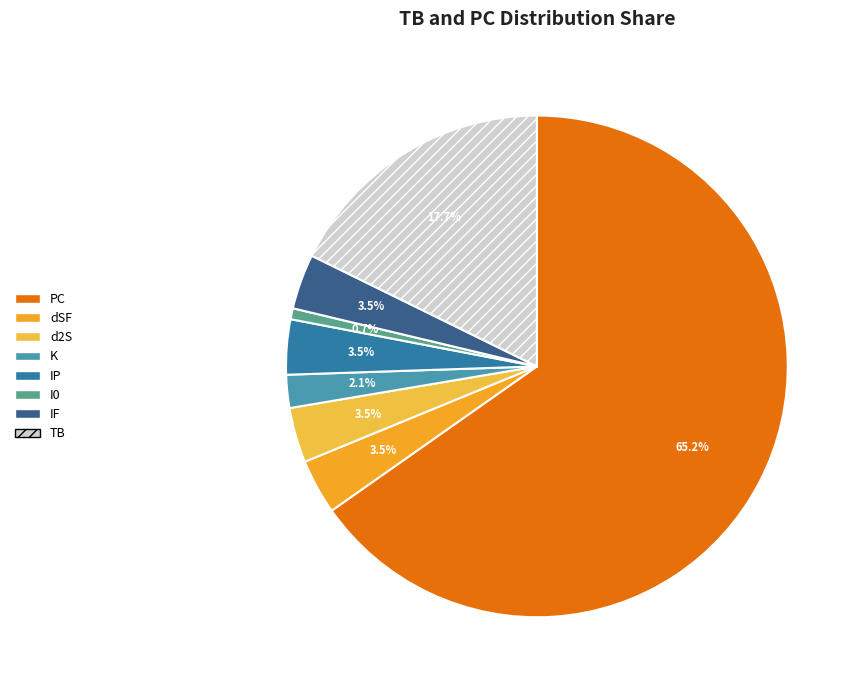

What is the majority slice?

PC